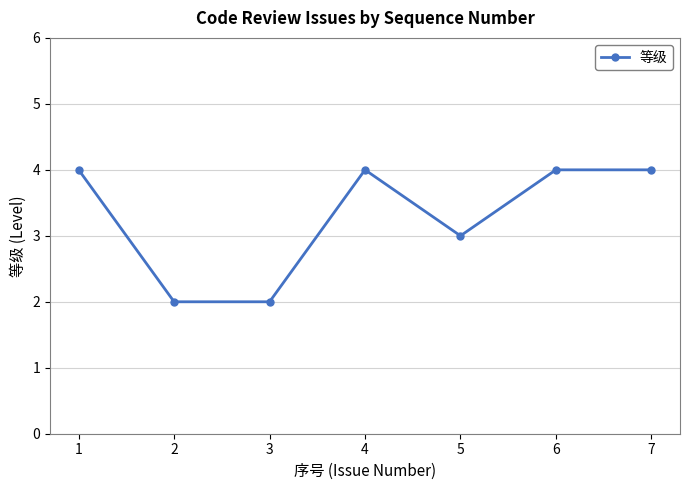

The value at 4 is 7. True or false?

False